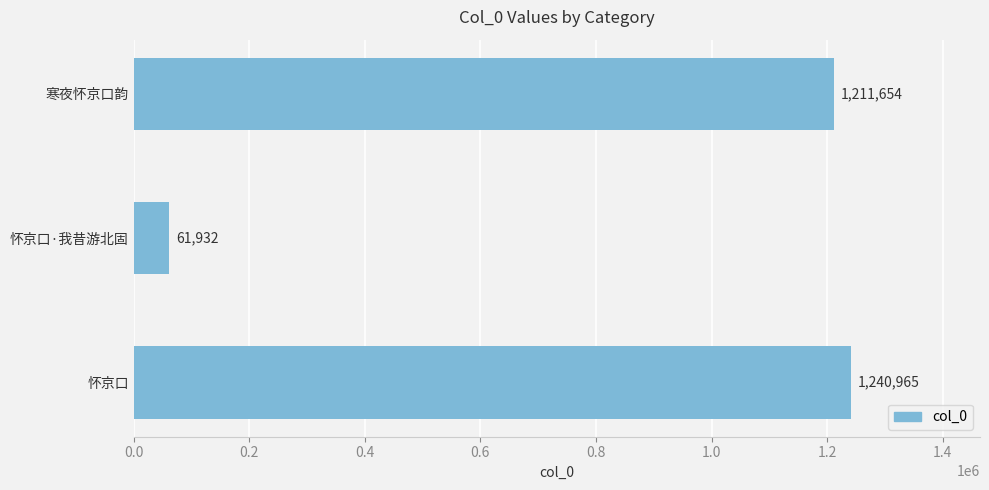

What is the value of the 2nd bar from the top?

61932